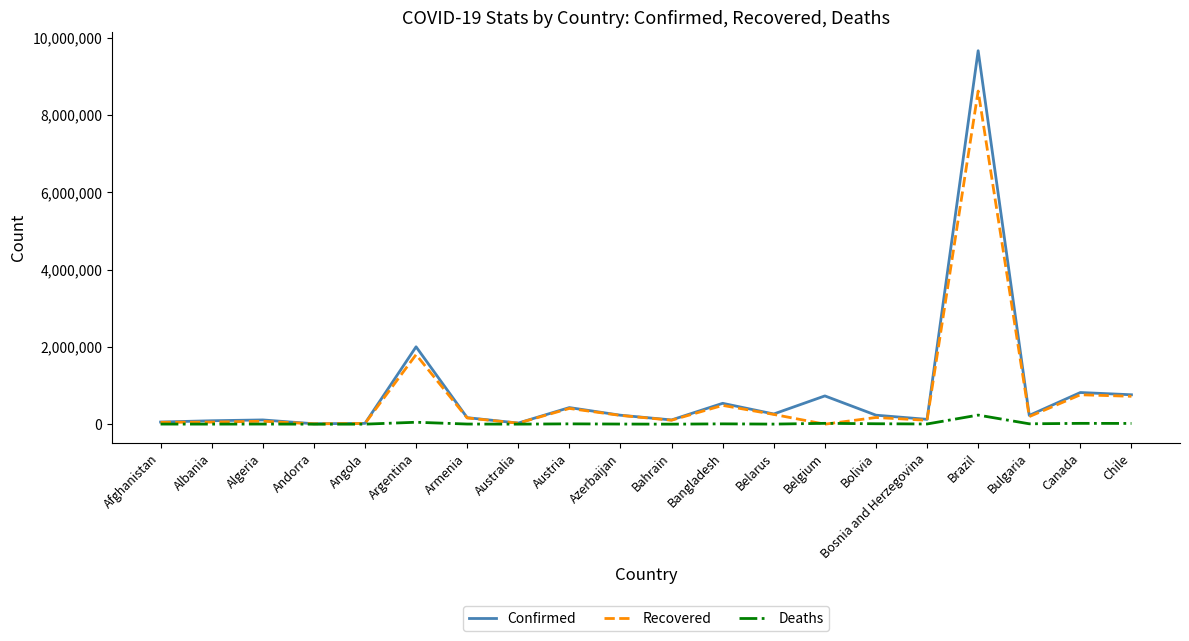

Is it true that Recovered equals 8616282 at Brazil?

True